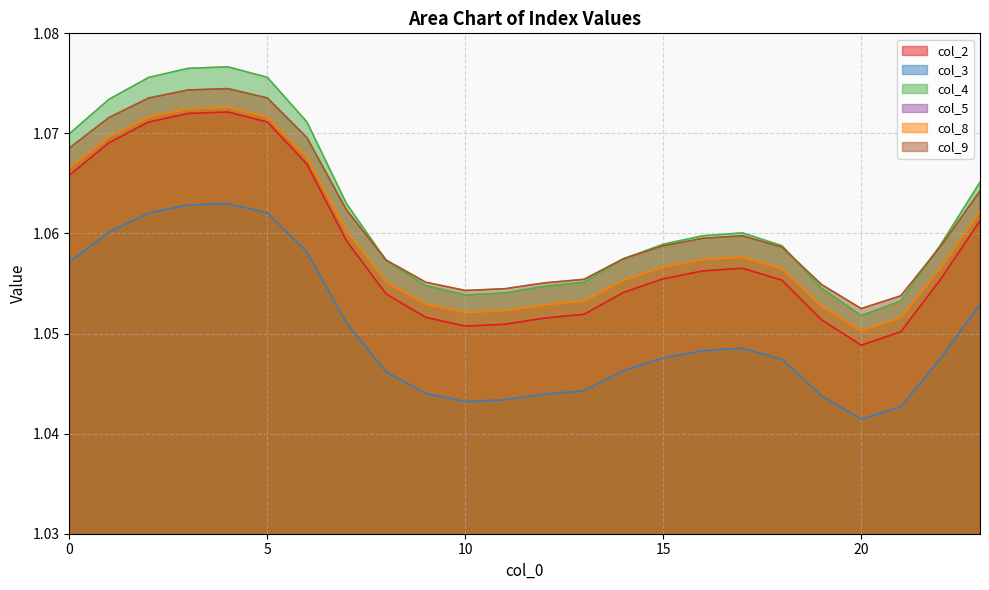

Reading left to right, what are all the values shown in this chart?

col_2: 0=1.1	1=1.1	2=1.1	3=1.1	4=1.1	5=1.1	6=1.1	7=1.1	8=1.1	9=1.1	10=1.1	11=1.1	12=1.1	13=1.1	14=1.1	15=1.1	16=1.1	17=1.1	18=1.1	19=1.1	20=1.0	21=1.1	22=1.1	23=1.1
col_3: 0=1.1	1=1.1	2=1.1	3=1.1	4=1.1	5=1.1	6=1.1	7=1.1	8=1.0	9=1.0	10=1.0	11=1.0	12=1.0	13=1.0	14=1.0	15=1.0	16=1.0	17=1.0	18=1.0	19=1.0	20=1.0	21=1.0	22=1.0	23=1.1
col_4: 0=1.1	1=1.1	2=1.1	3=1.1	4=1.1	5=1.1	6=1.1	7=1.1	8=1.1	9=1.1	10=1.1	11=1.1	12=1.1	13=1.1	14=1.1	15=1.1	16=1.1	17=1.1	18=1.1	19=1.1	20=1.1	21=1.1	22=1.1	23=1.1
col_8: 0=1.1	1=1.1	2=1.1	3=1.1	4=1.1	5=1.1	6=1.1	7=1.1	8=1.1	9=1.1	10=1.1	11=1.1	12=1.1	13=1.1	14=1.1	15=1.1	16=1.1	17=1.1	18=1.1	19=1.1	20=1.1	21=1.1	22=1.1	23=1.1
col_9: 0=1.1	1=1.1	2=1.1	3=1.1	4=1.1	5=1.1	6=1.1	7=1.1	8=1.1	9=1.1	10=1.1	11=1.1	12=1.1	13=1.1	14=1.1	15=1.1	16=1.1	17=1.1	18=1.1	19=1.1	20=1.1	21=1.1	22=1.1	23=1.1